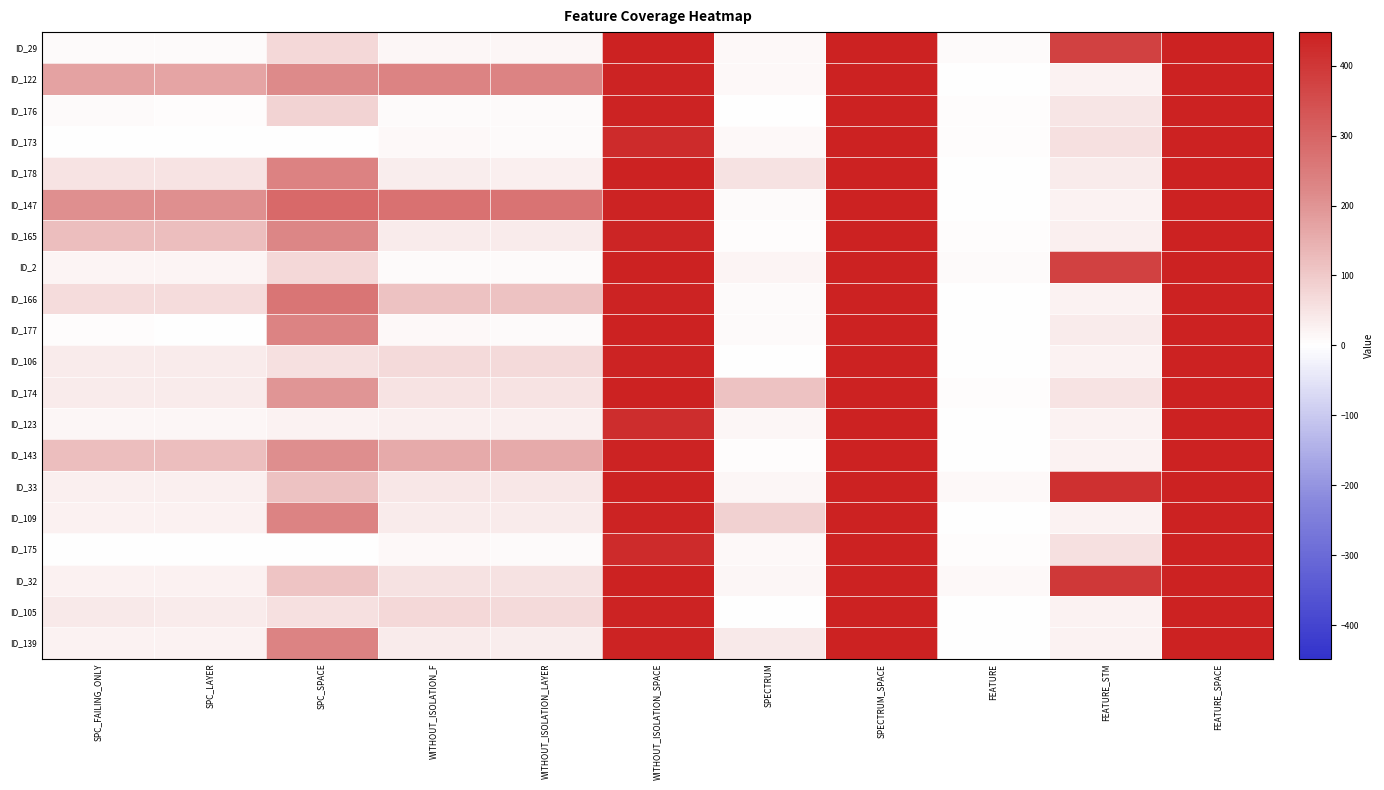

At which category is the sum across all series the highest?

SPECTRUM_SPACE